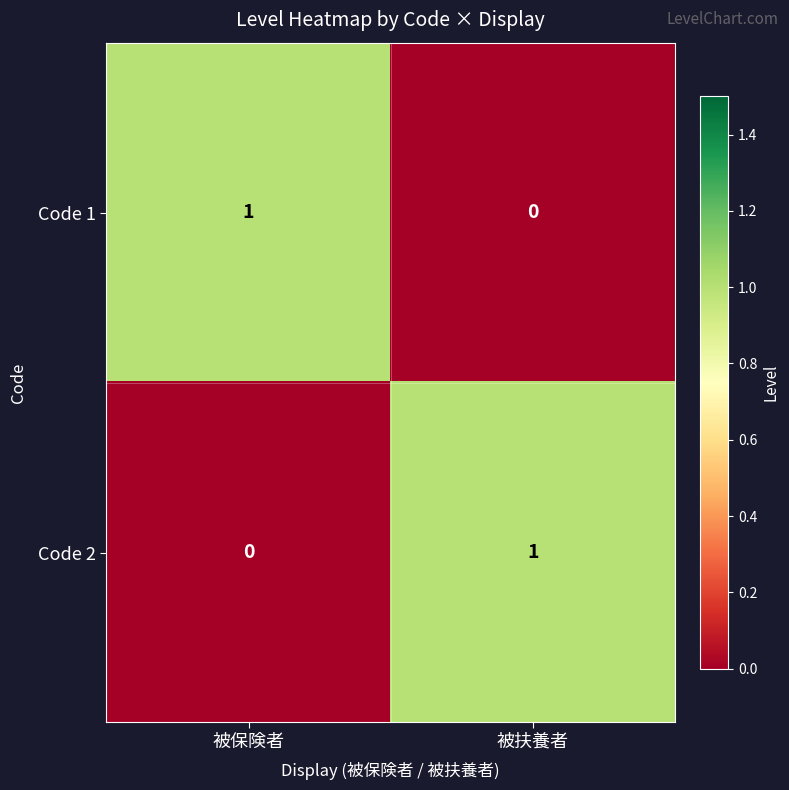

Reading right to left, transcribe all the data shown in this chart.

Code 1: 被扶養者=0	被保険者=1
Code 2: 被扶養者=1	被保険者=0